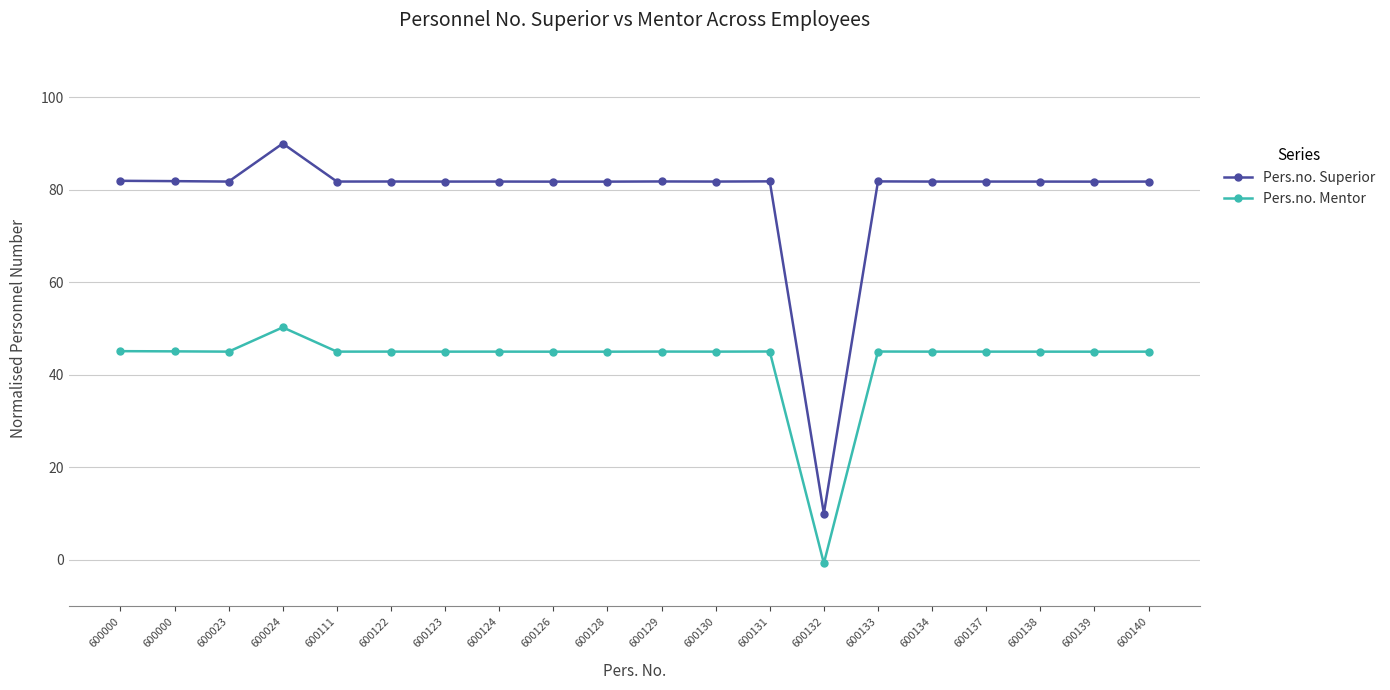

Which series has the largest range (max minus min)?

Pers.no. Superior